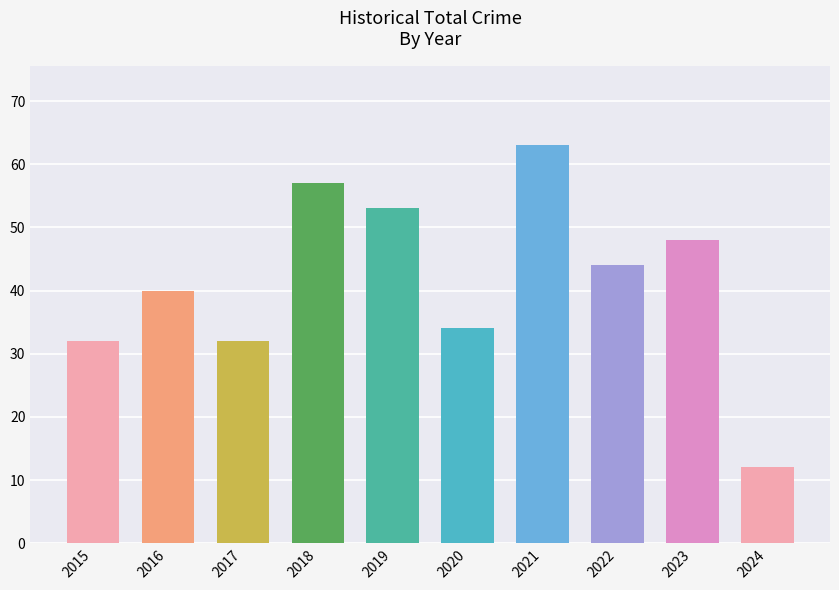

Count the number of data series in this chart.

1